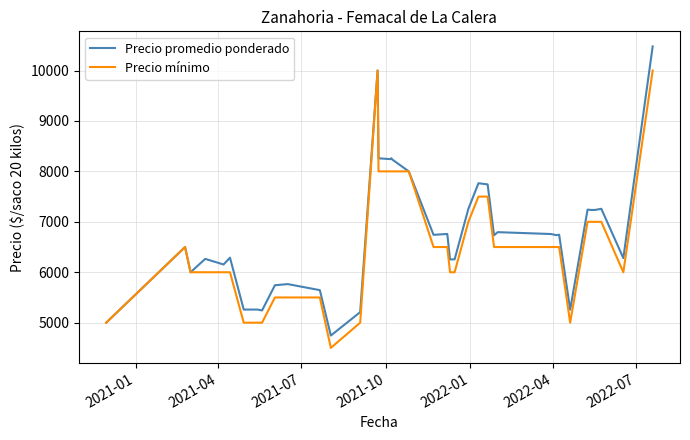

What is the smallest value displayed?

4500